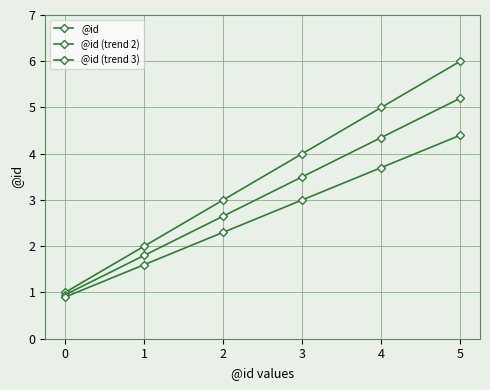

What is the lowest value of the @id (trend 3) series?

0.9